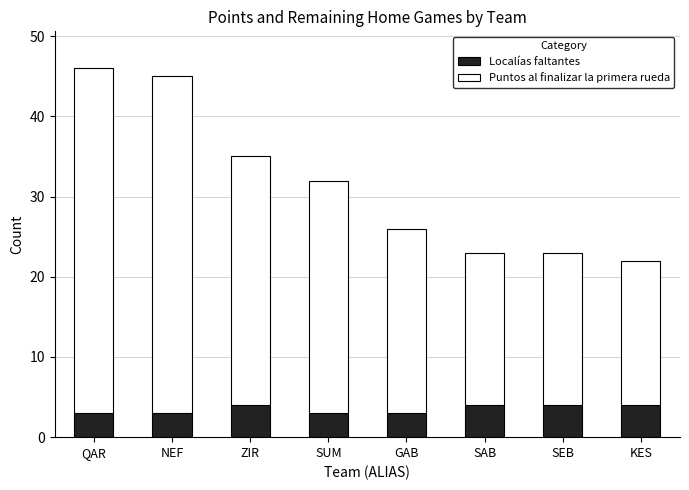

The Localías faltantes series shows 4 at ZIR. True or false?

True